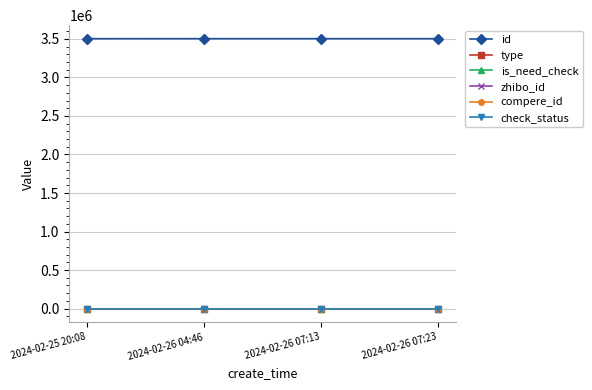

The value of id at 2024-02-26 07:13 is 4590562. True or false?

False